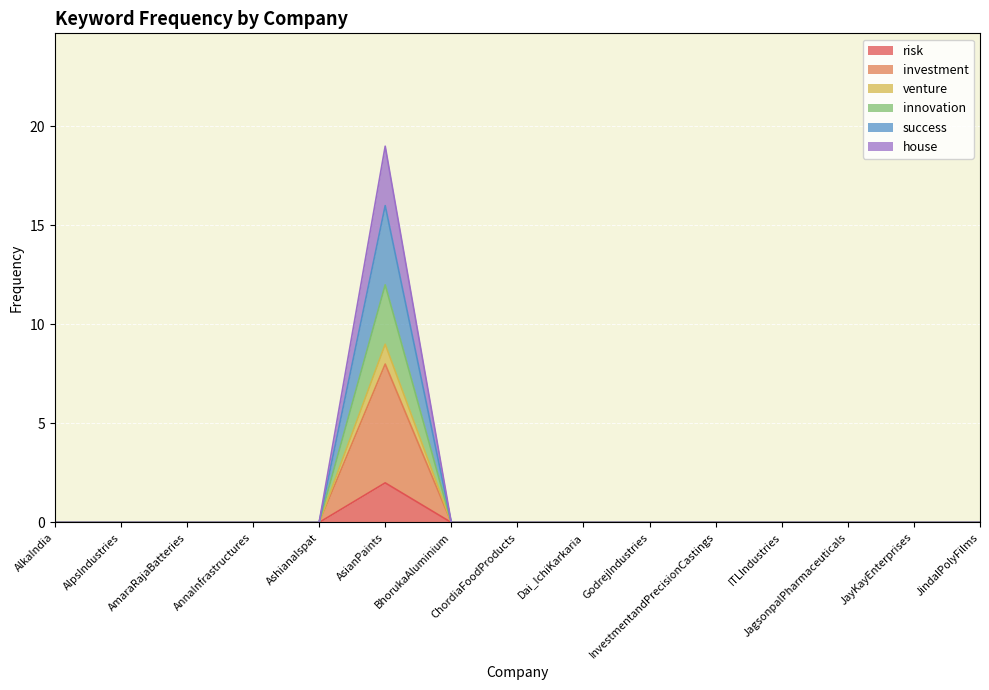

Count the number of categories in the chart.

15